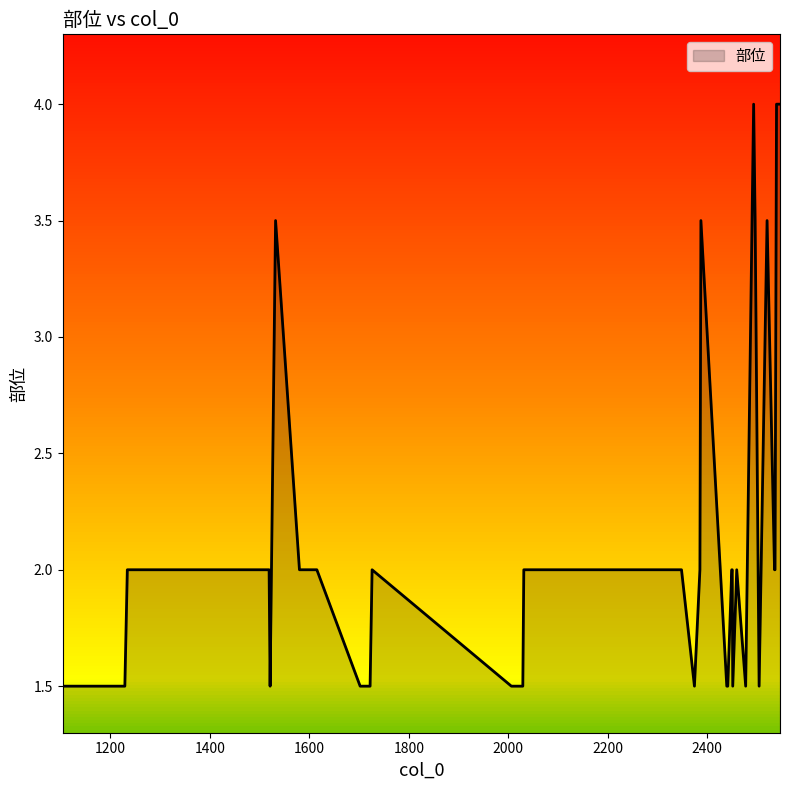

What is the difference between the maximum and minimum values?

2.5